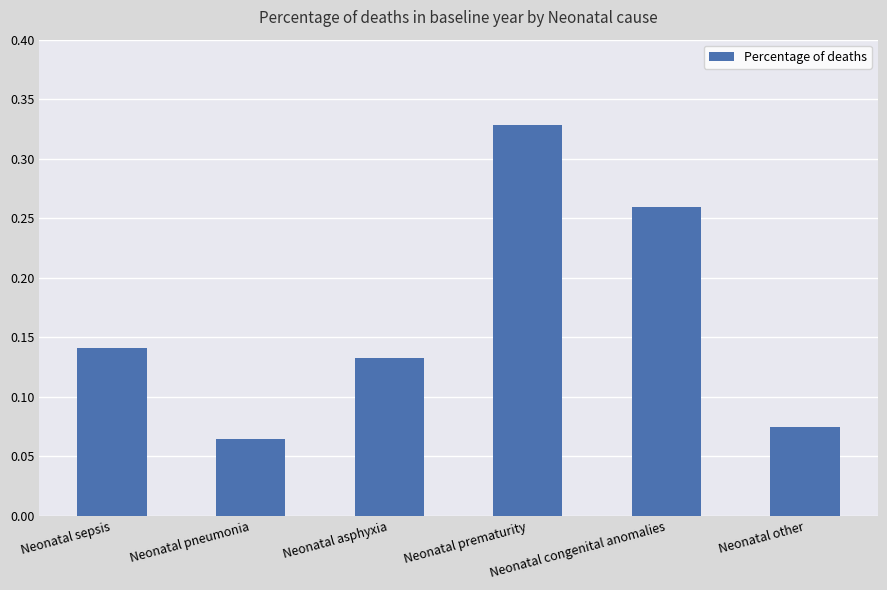

List the labels in order of value, smallest first.

Neonatal pneumonia, Neonatal other, Neonatal asphyxia, Neonatal sepsis, Neonatal congenital anomalies, Neonatal prematurity